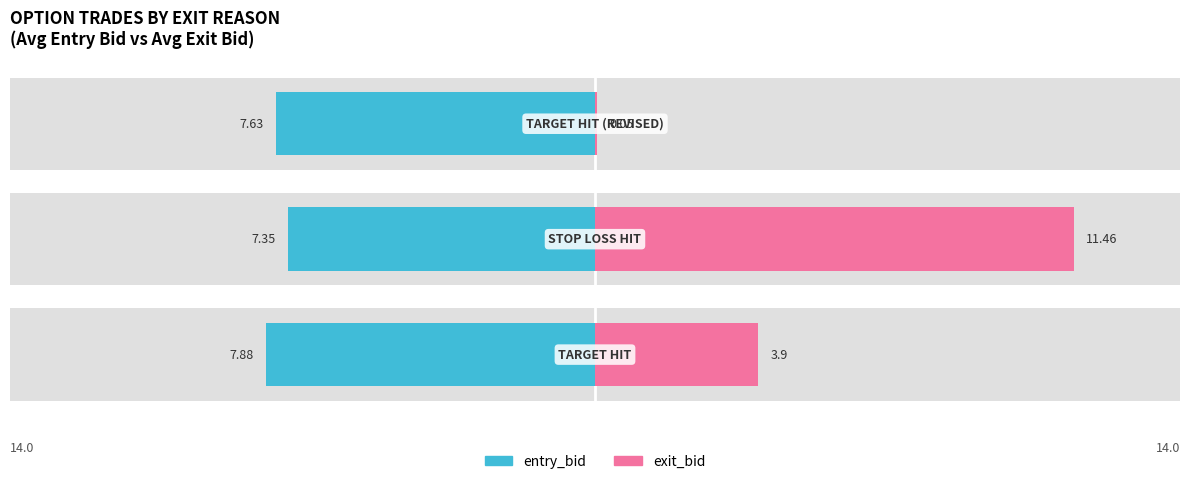

How many bars are there in each group?

2